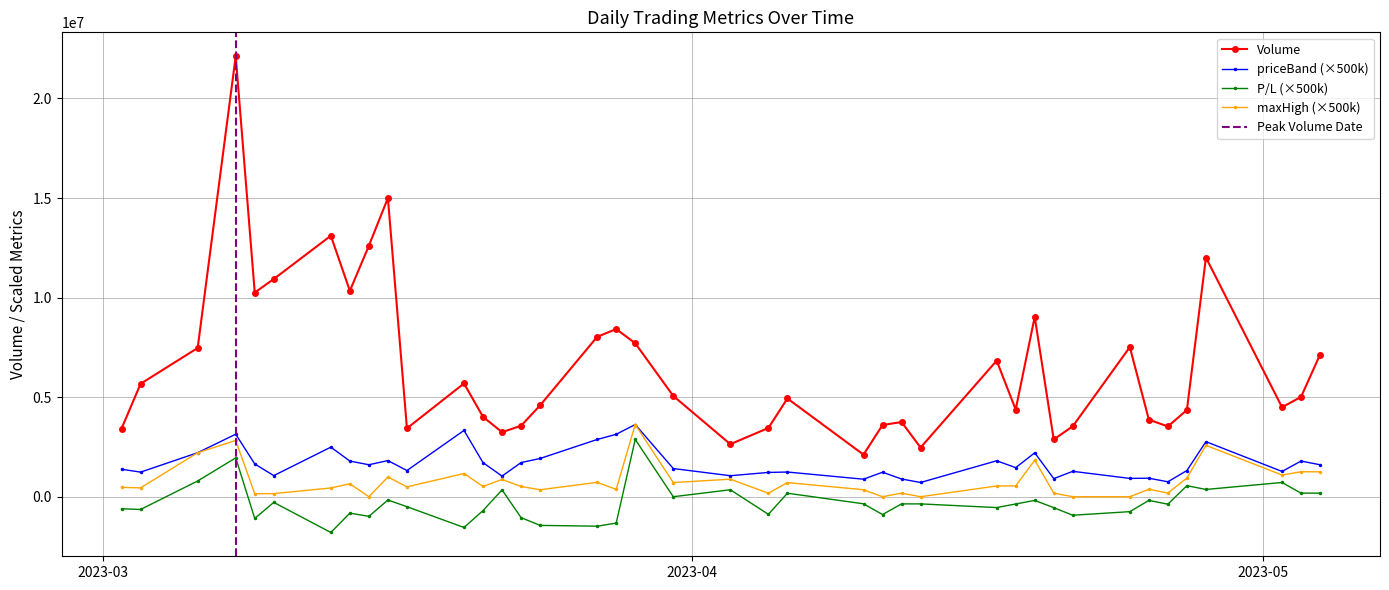

At which label does maxHigh first exceed 515000?

2023-03-06